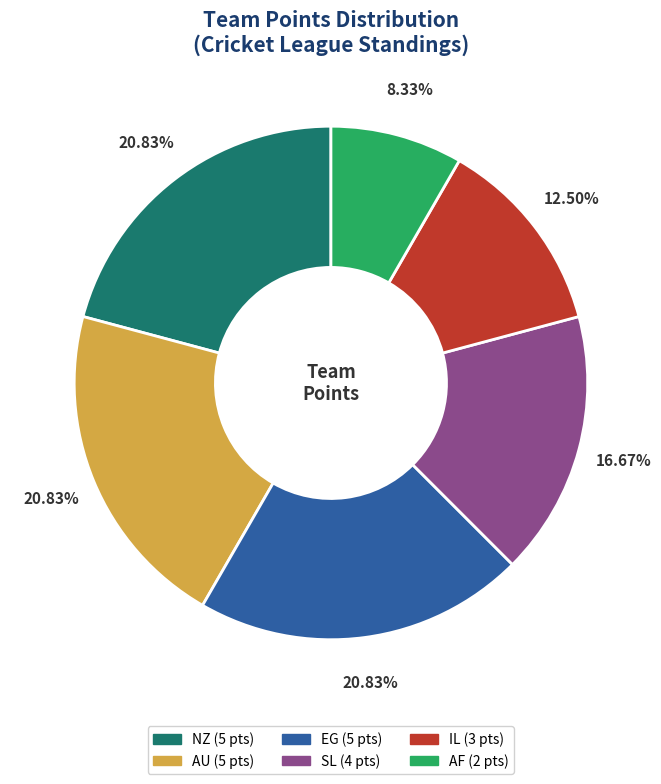

Which slice is the smallest?

AF